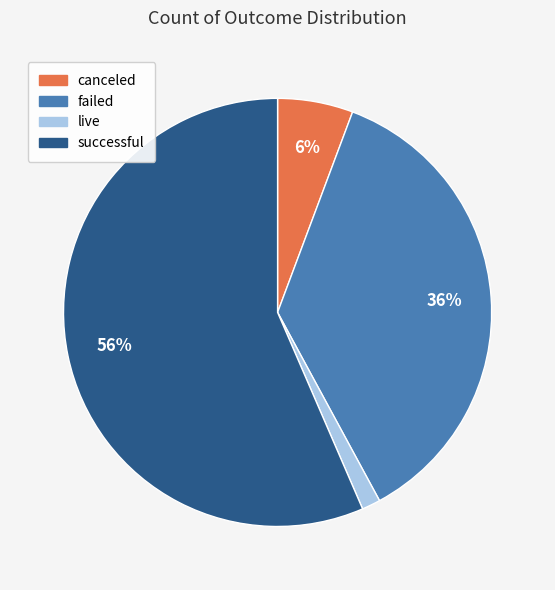

To the nearest percent, what is the combined percentage of live and canceled?

7%